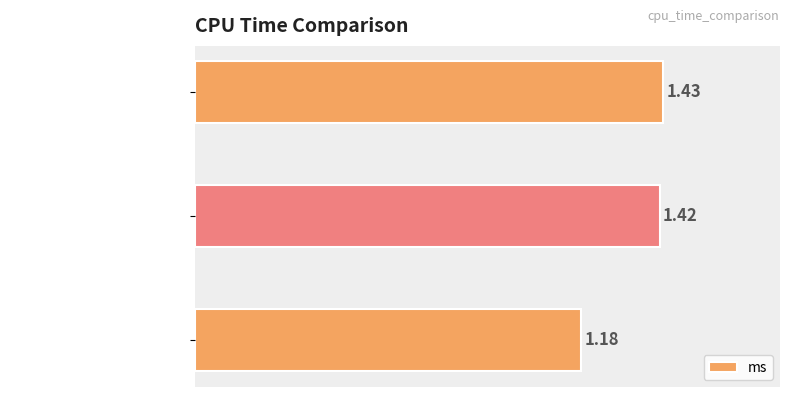

List the labels in order of value, largest first.

og cpu_time, new nopmr cpu_time, new pmr cput_time